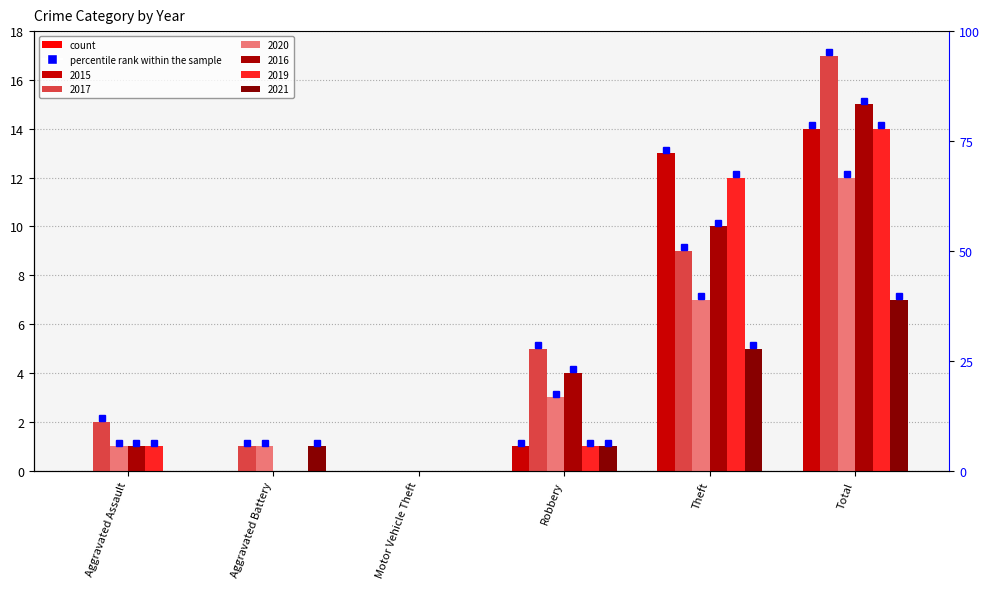

The 2017 series shows 1 at Aggravated Battery. True or false?

True